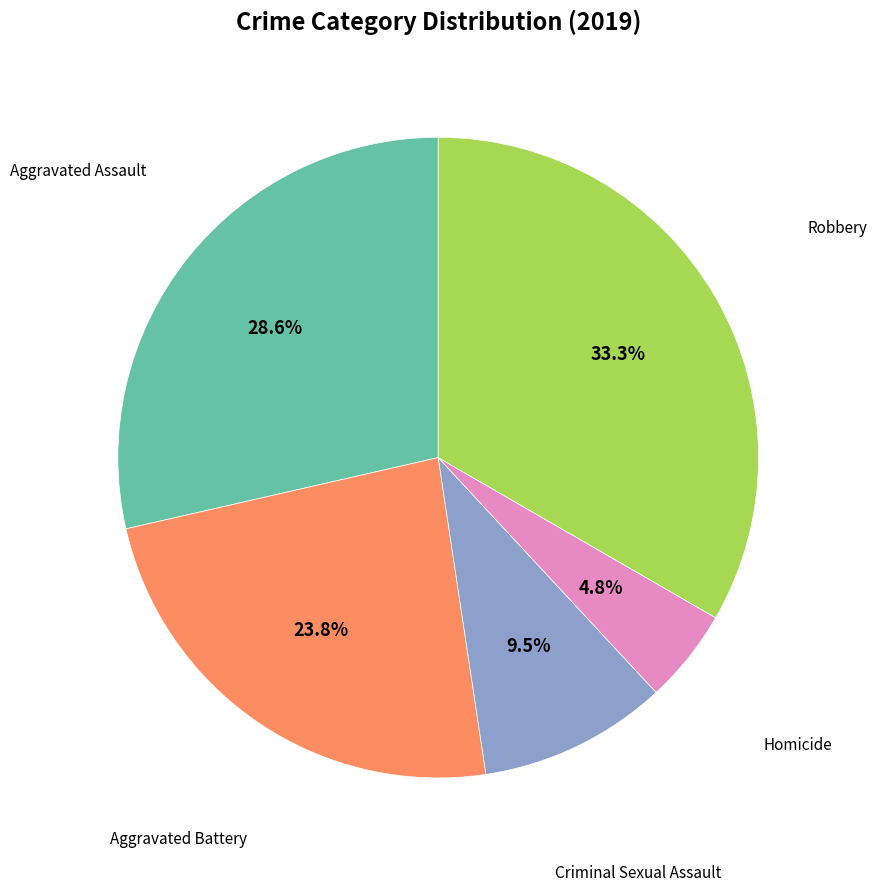

Is there any slice that represents more than half of the pie?

No